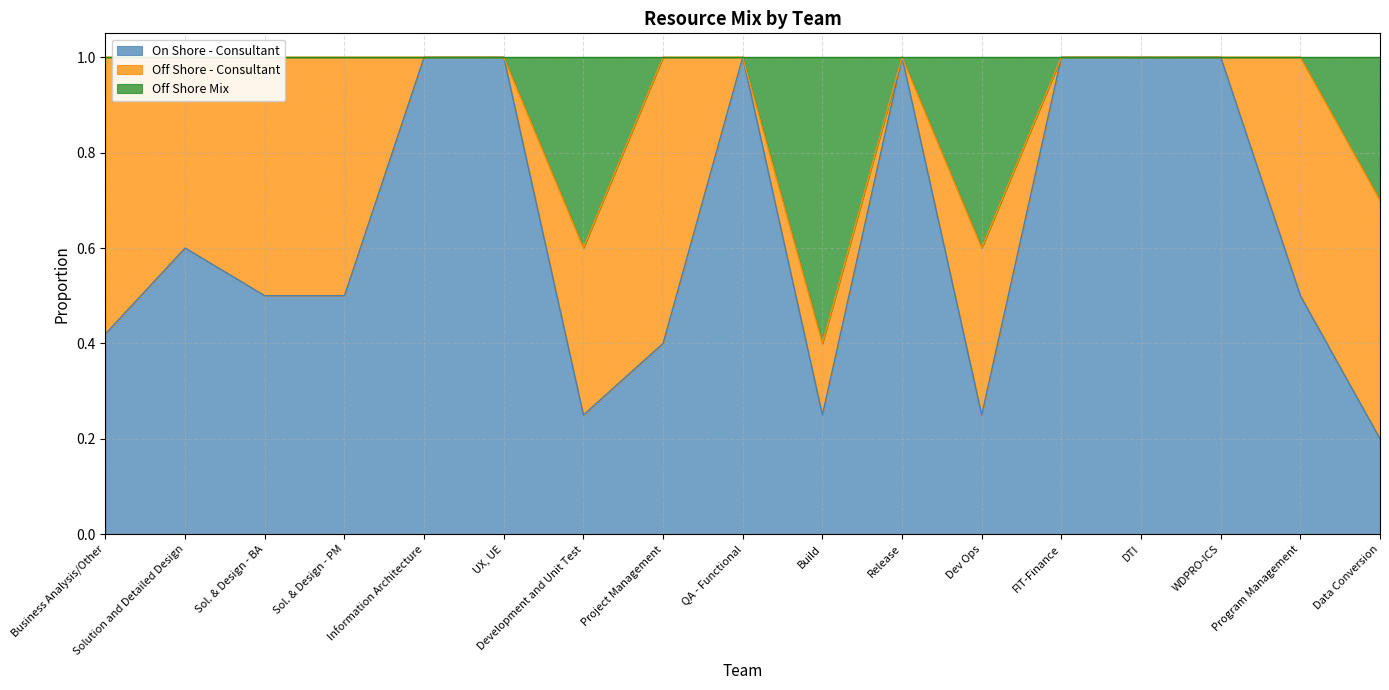

The On Shore - Consultant series shows 0.8 at Sol. & Design - PM. True or false?

False